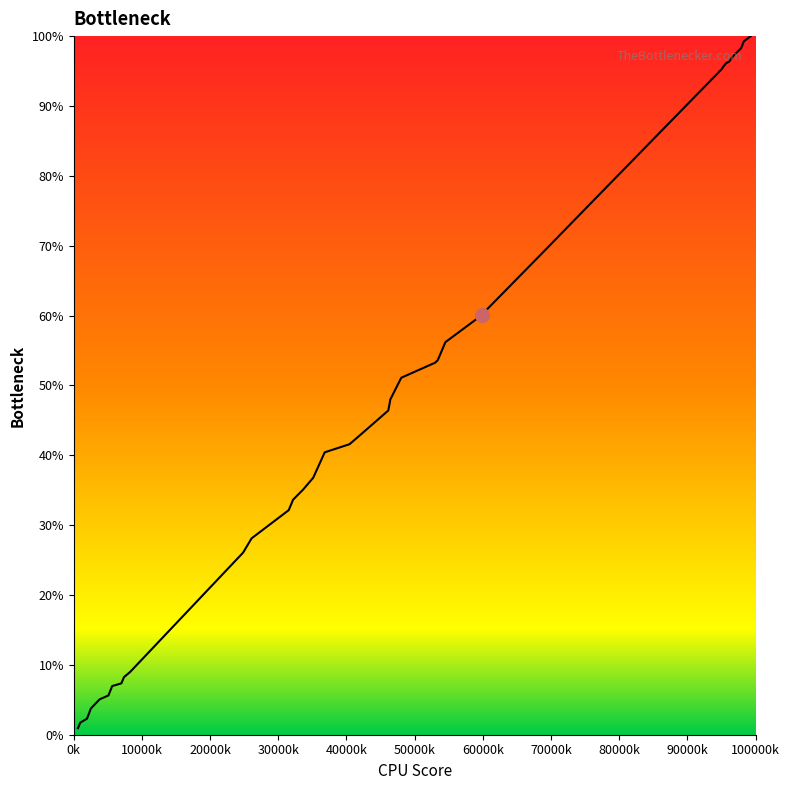

What is the greatest value displayed?

100.0